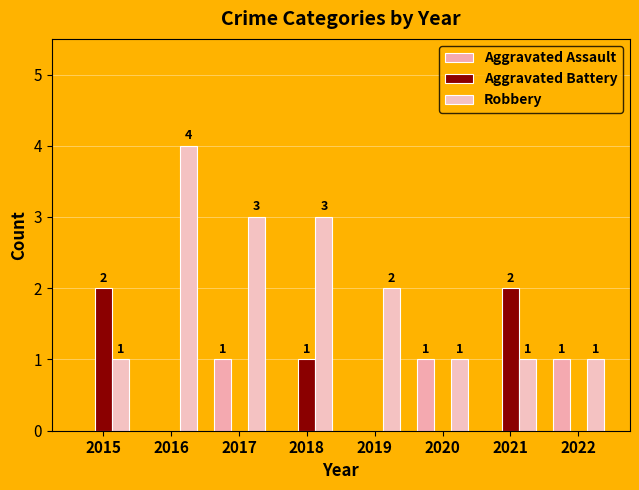

How many values in Aggravated Assault are above zero?

3